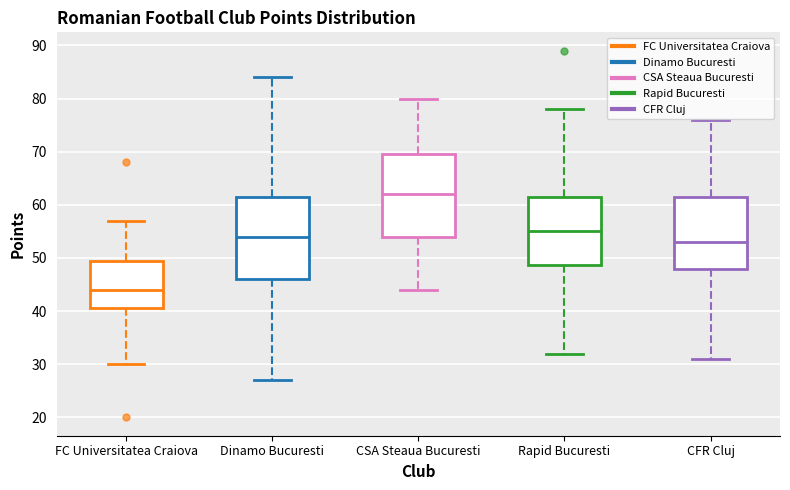

Reading left to right, transcribe this box plot: for each box, give where its median line is, the range the box spans, and where its two whiskers end, as read against the y-axis. The values are not printed on the chart, so give them approximately, as read against the axis.

FC Universitatea Craiova: median 44, box 41 to 50, whiskers 30 to 57
Dinamo Bucuresti: median 54, box 46 to 62, whiskers 27 to 84
CSA Steaua Bucuresti: median 62, box 54 to 70, whiskers 44 to 80
Rapid Bucuresti: median 55, box 49 to 62, whiskers 32 to 78
CFR Cluj: median 53, box 48 to 62, whiskers 31 to 76